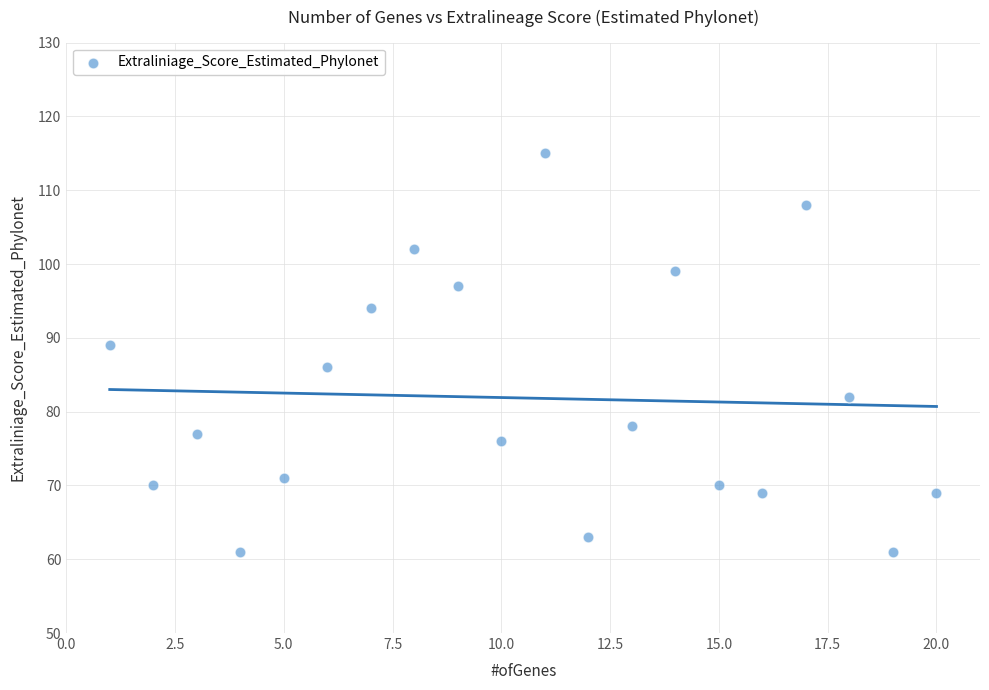

What Y value in the scatter plot is closest to 88?

89